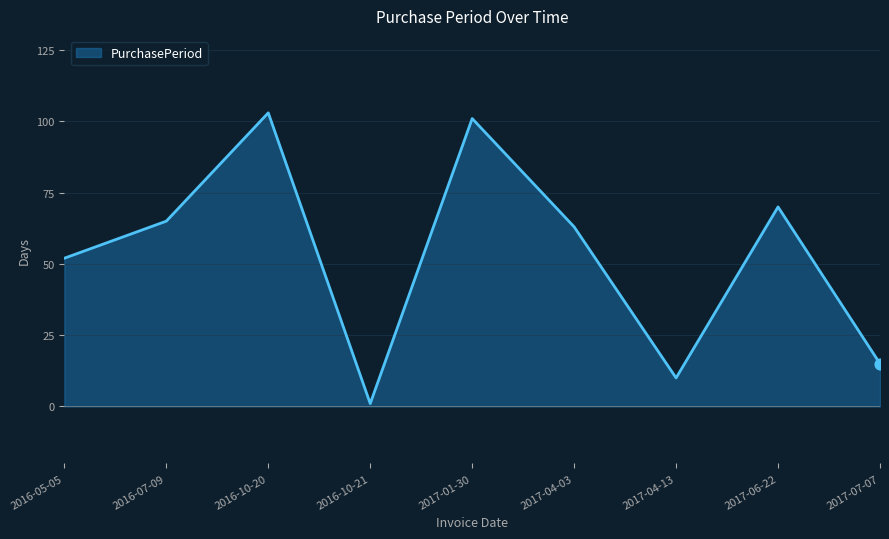

Approximately how many times larger is the value at 2017-07-07 compared to 2017-06-22?

0.2